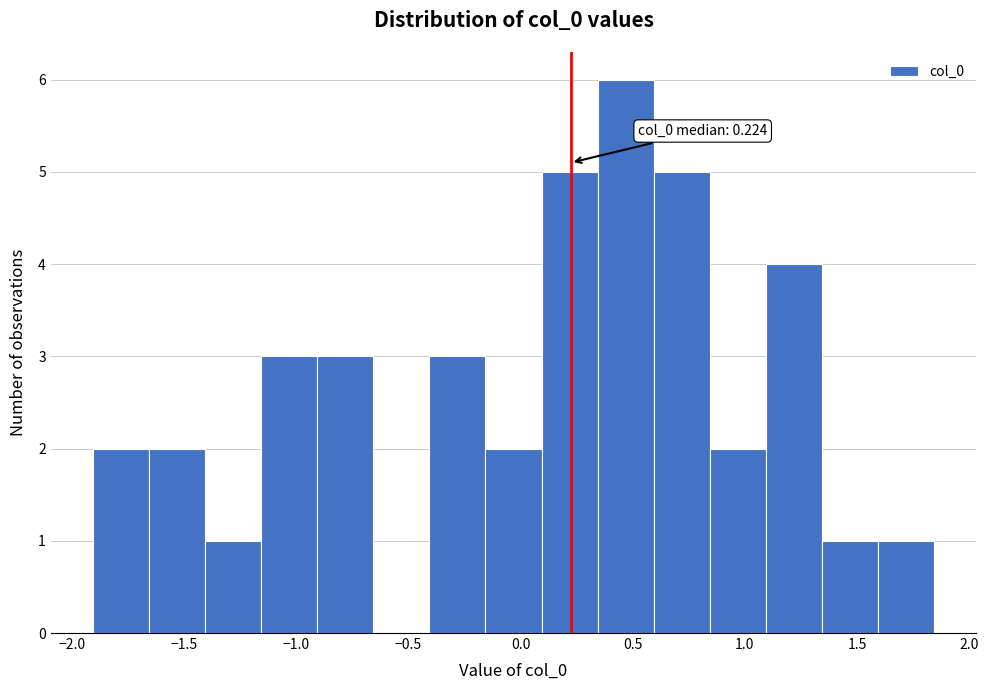

Which range on the x-axis has the tallest bar?

0.35 to 0.60